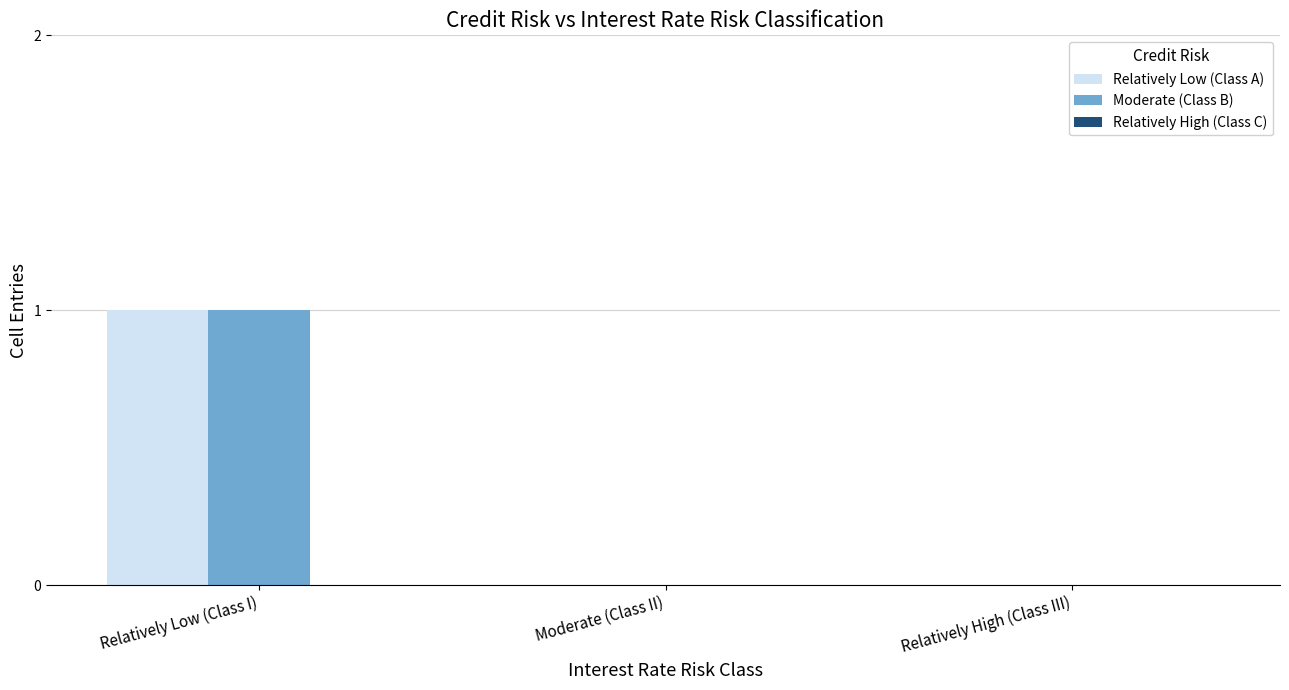

Which label corresponds to the largest value in the chart?

Relatively Low (Class I)